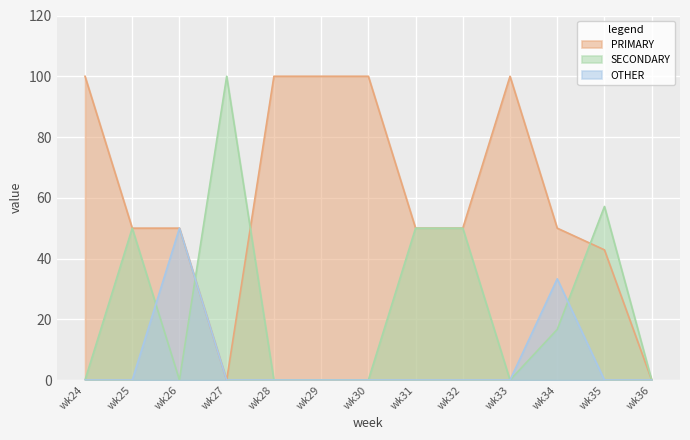

True or false: SECONDARY has more than 0 points higher than both neighbors.

True